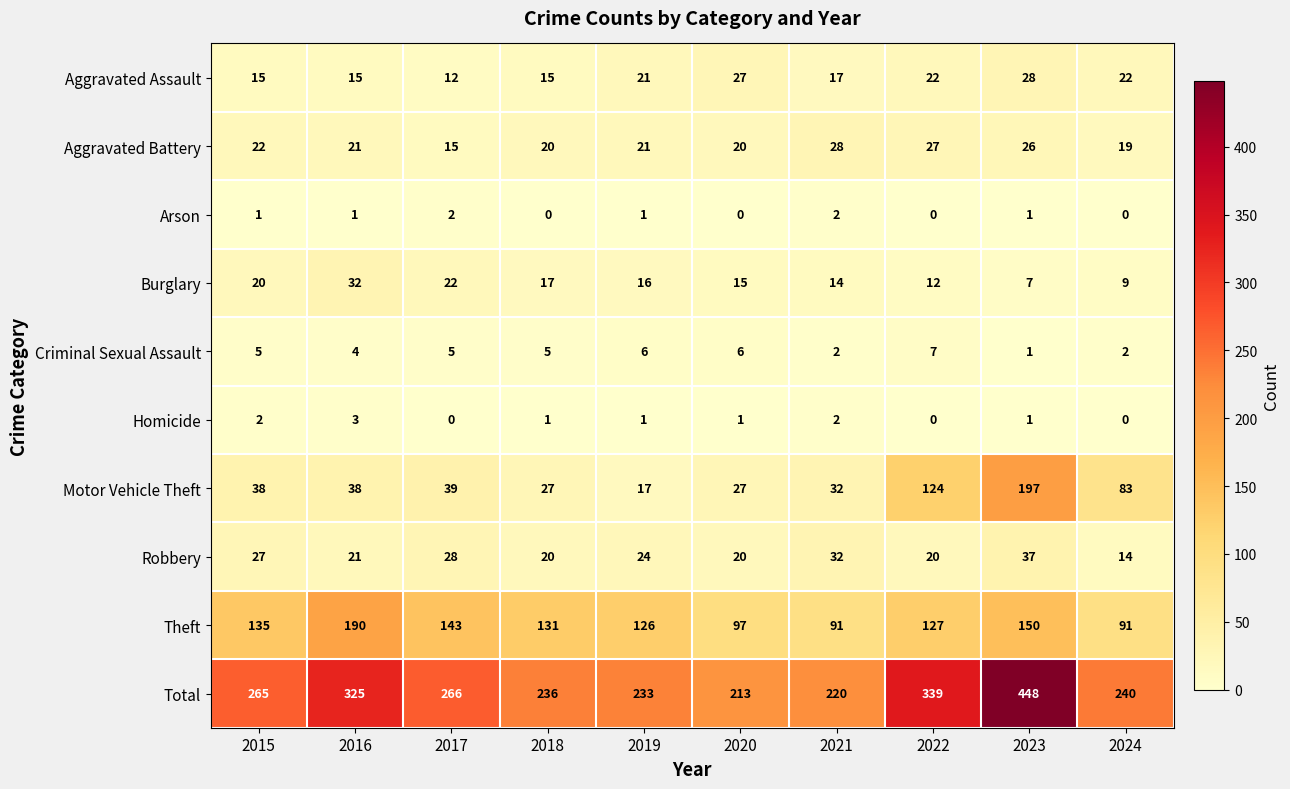

Which series has the widest spread of values?

Total